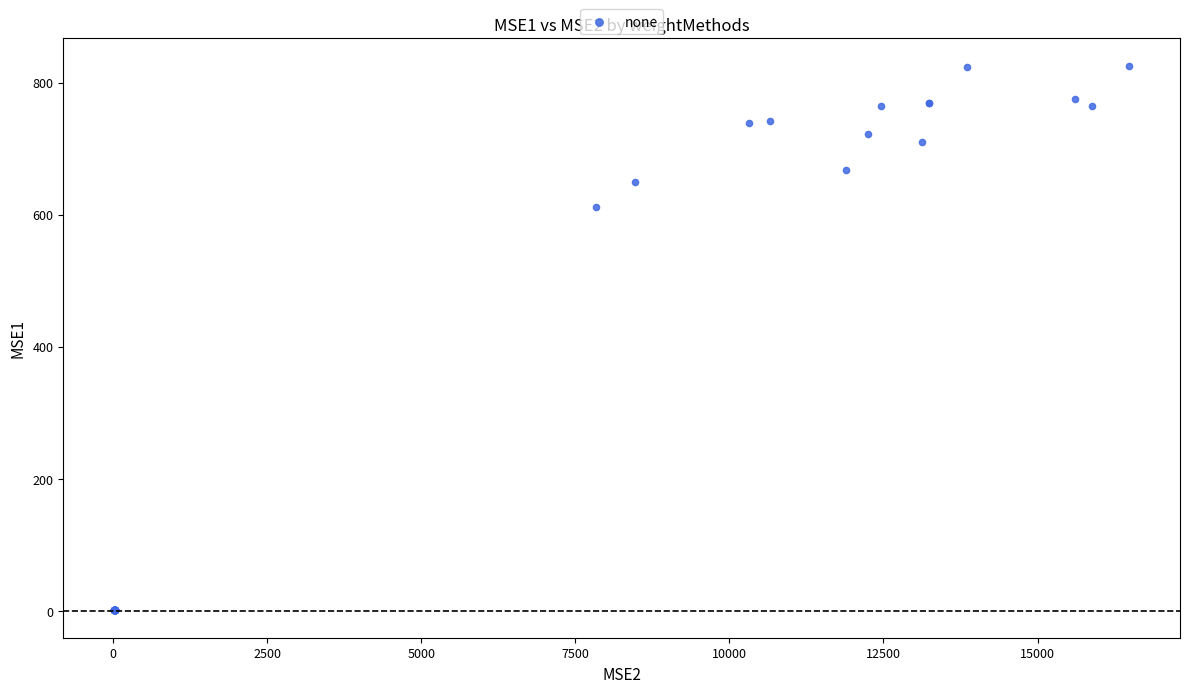

What Y value in the scatter plot is closest to 413?

612.3